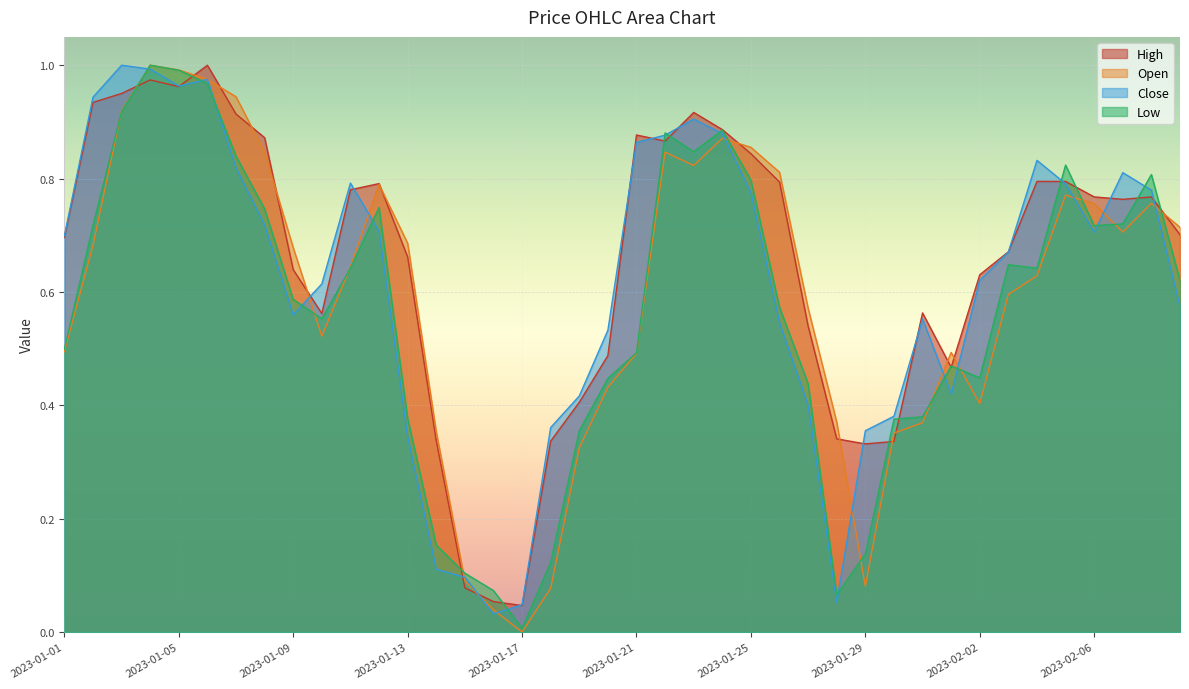

At which category does Close reach its first local valley?

2023-01-05